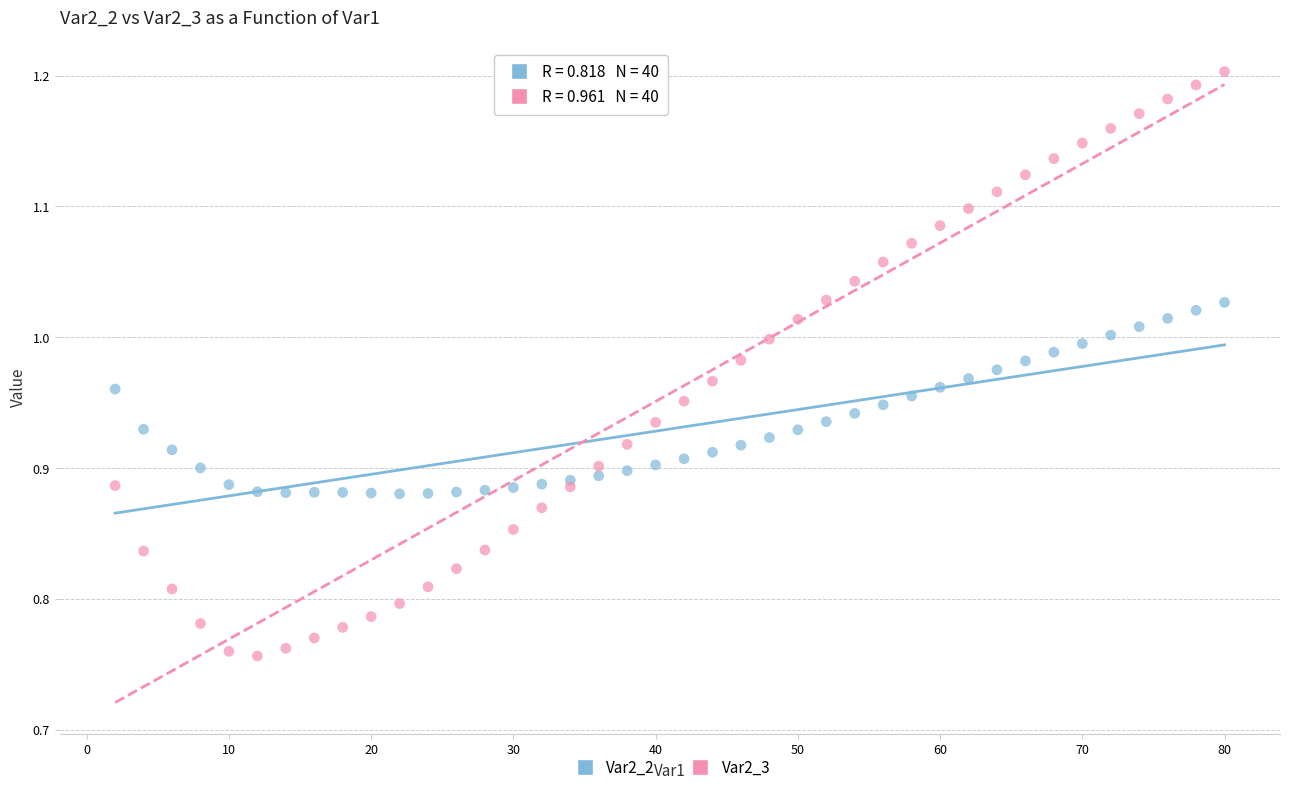

Which series contains the highest Y value?

Var2_3